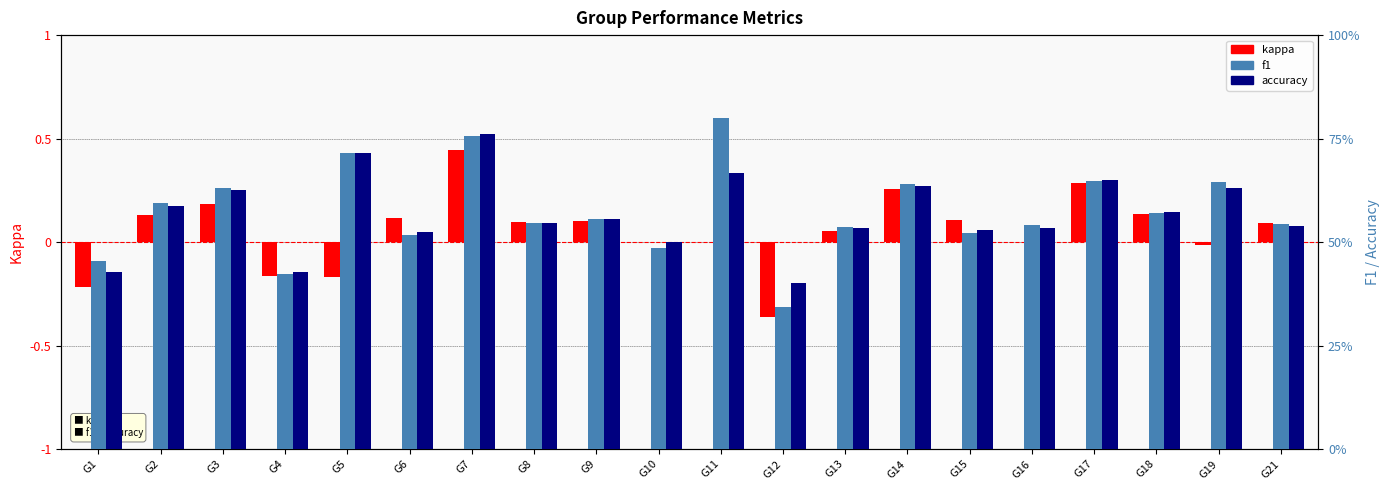

Rank the series by their maximum value, from highest to lowest.

f1, accuracy, kappa